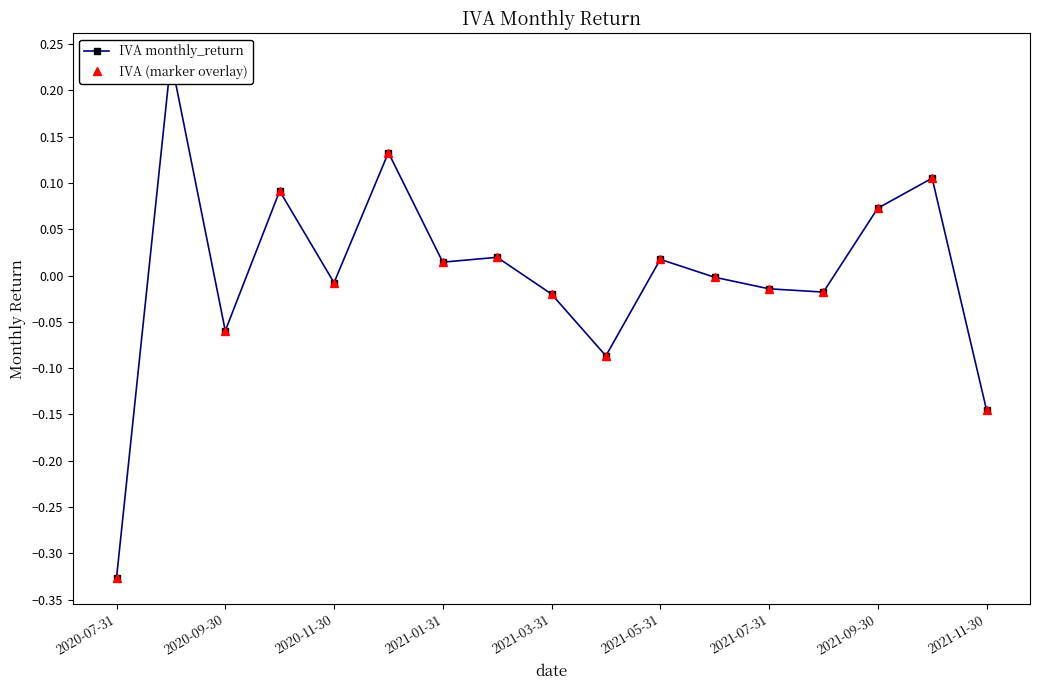

How many series are shown in this chart?

2